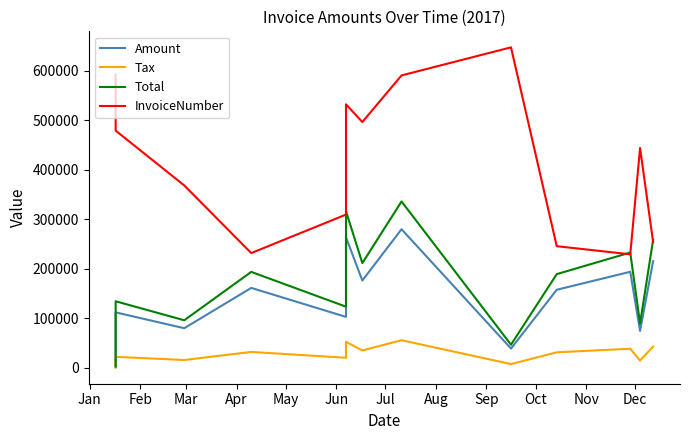

True or false: Total has a value of 193852.0 at Apr.

True